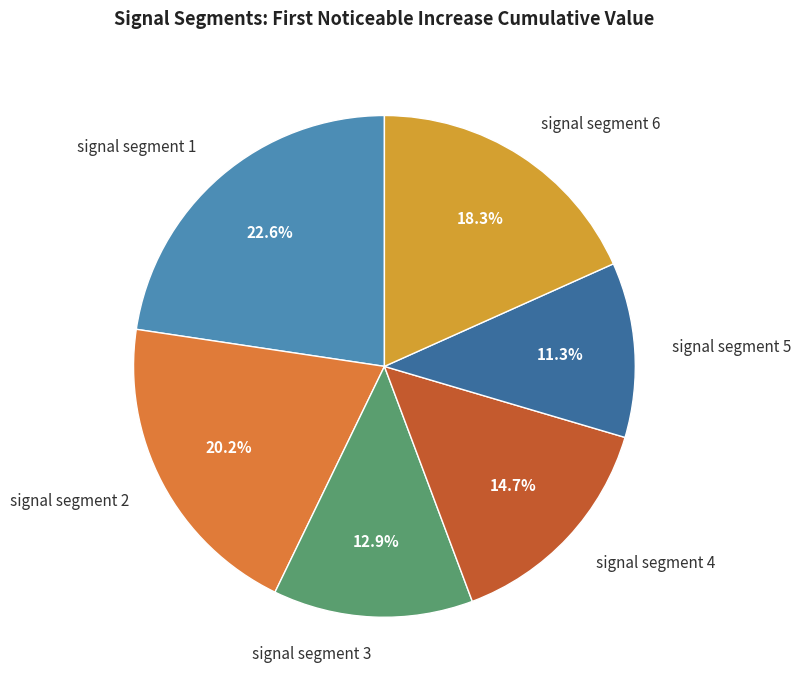

What is the largest slice in the pie chart?

signal segment 1